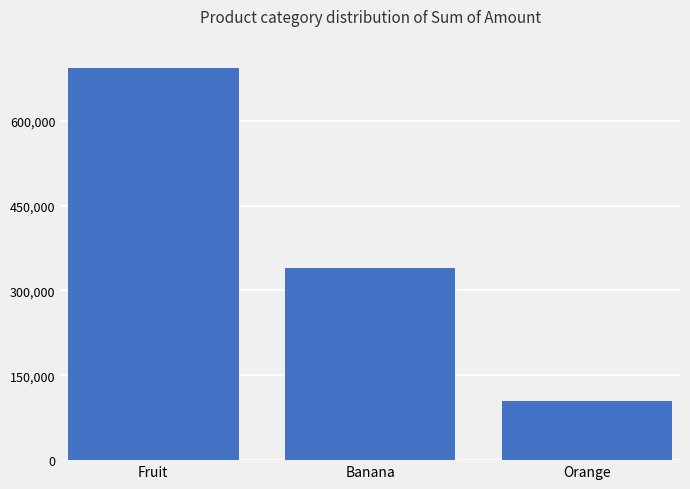

What is the average value?

379267